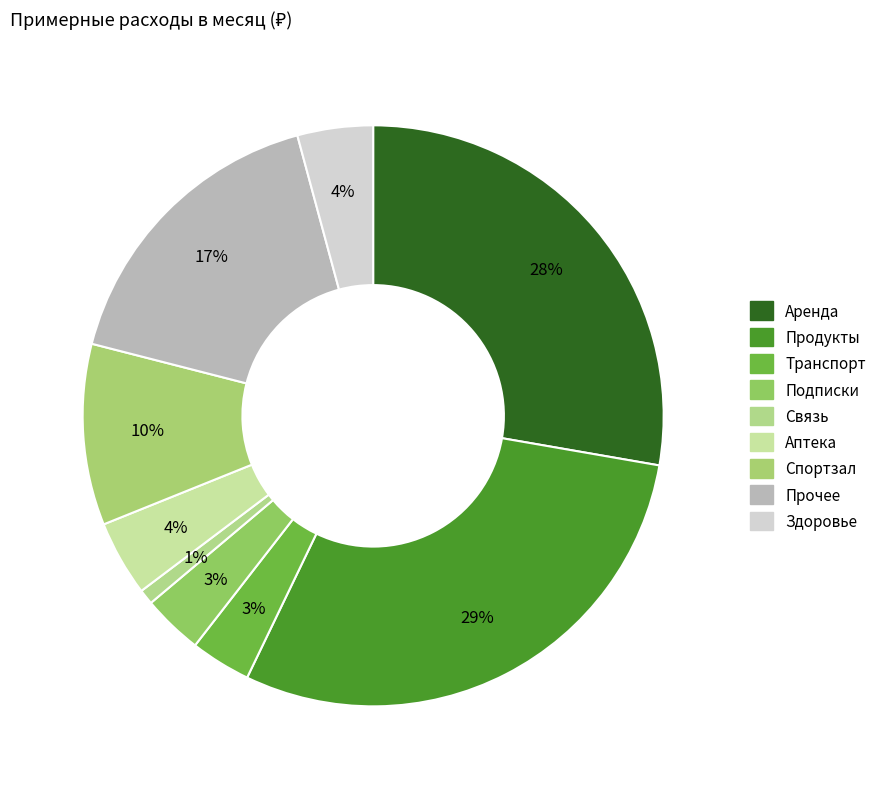

Between Аренда and Подписки, which is larger?

Аренда